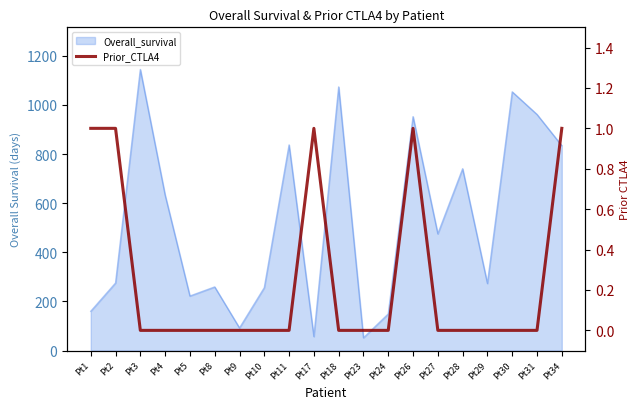

How many values are between 0 and 1?

20